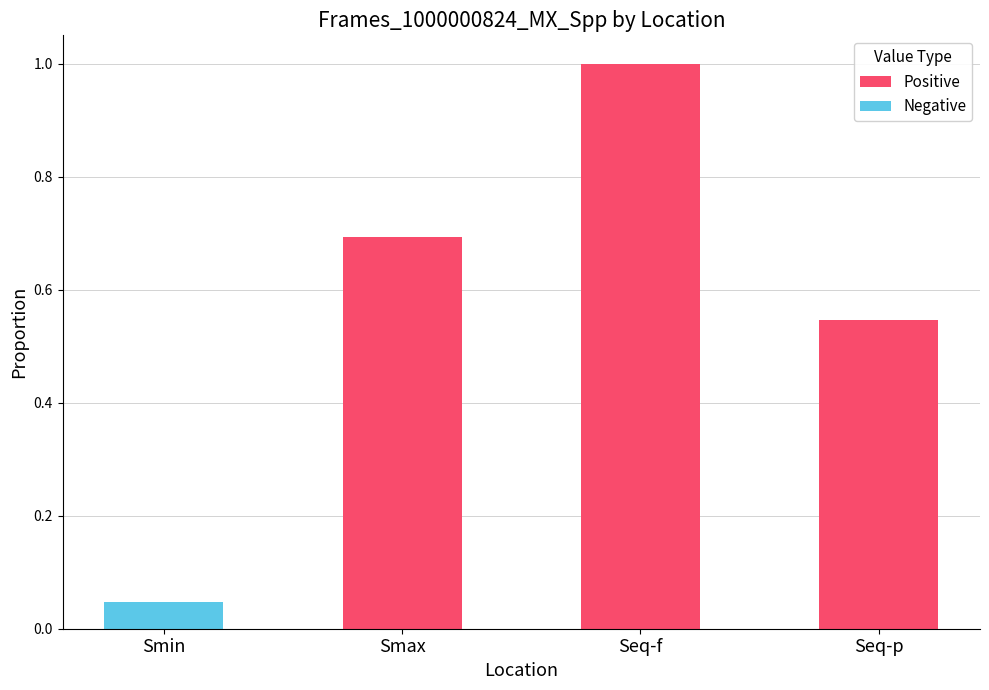

What is the total value across all series at Seq-f?

1.0